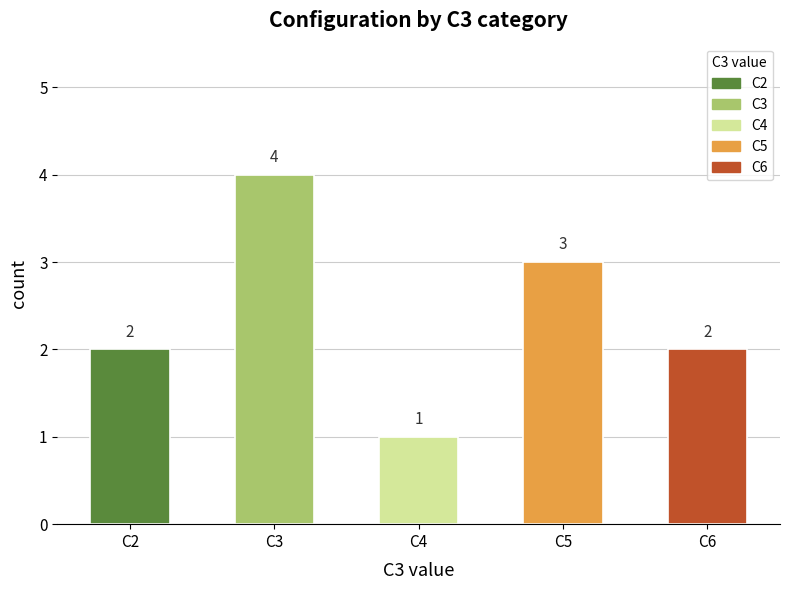

What is the difference between the maximum and minimum values?

3